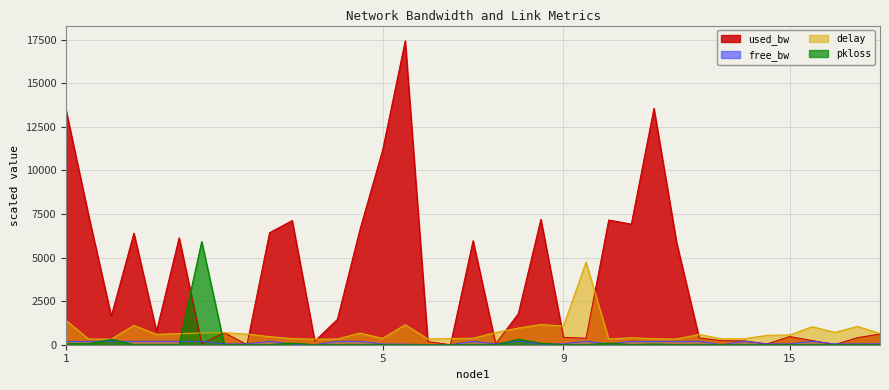

What is the maximum value for pkloss?

5917.2